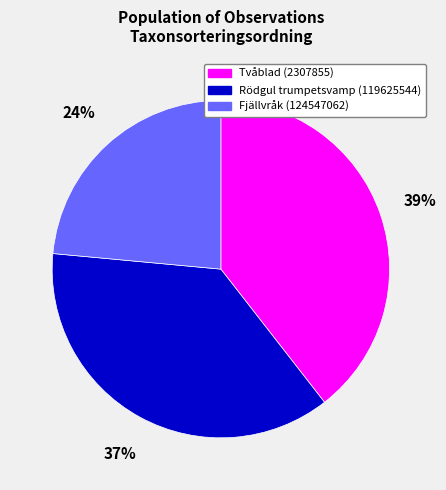

To the nearest percent, what is the average slice percentage?

33%